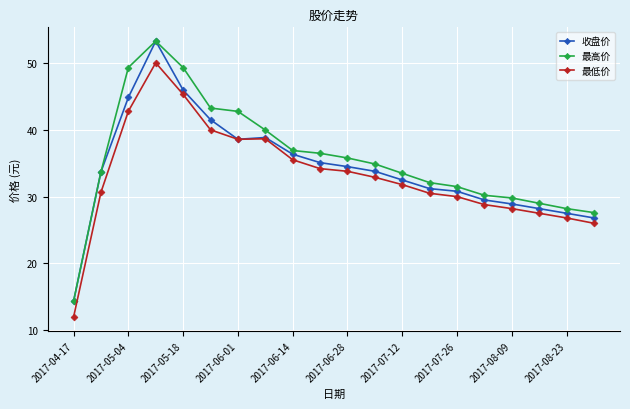

Which series has the largest total across all categories?

最高价